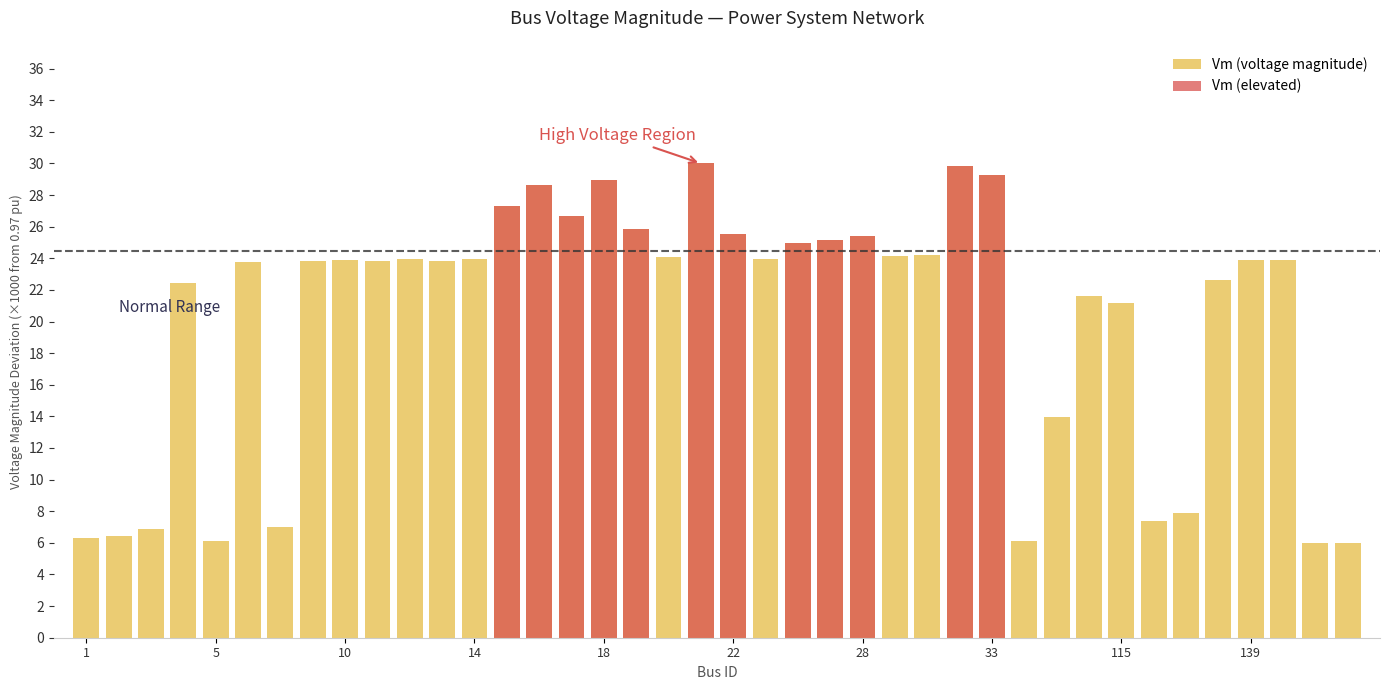

What is the difference between the highest and lowest values at 18?

6.1